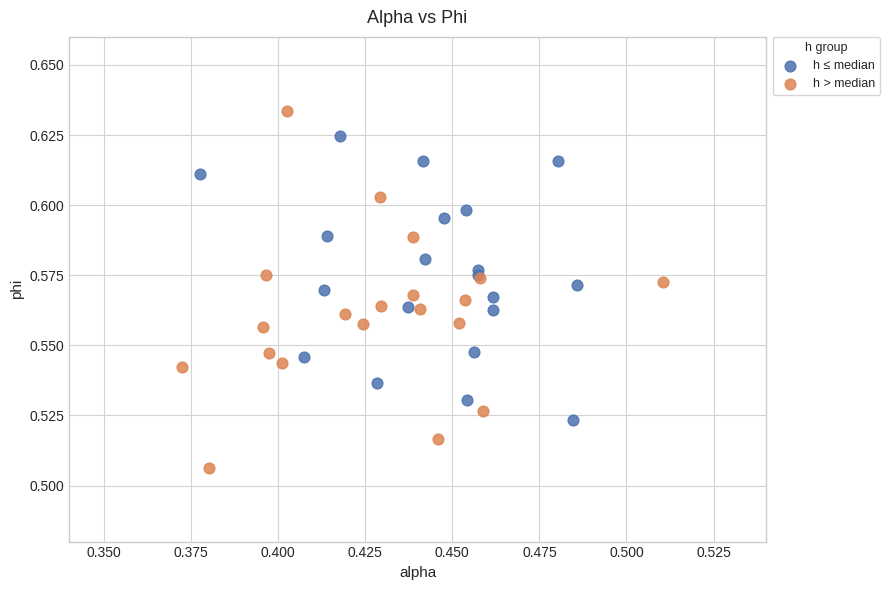

Which series contains the lowest Y value?

h > median